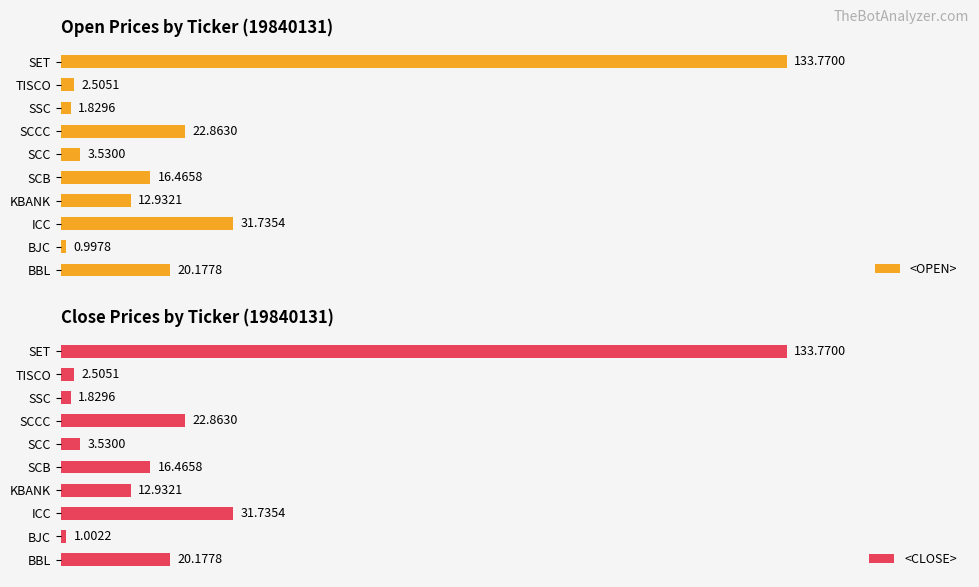

At which label is <OPEN> closest to 67?

ICC